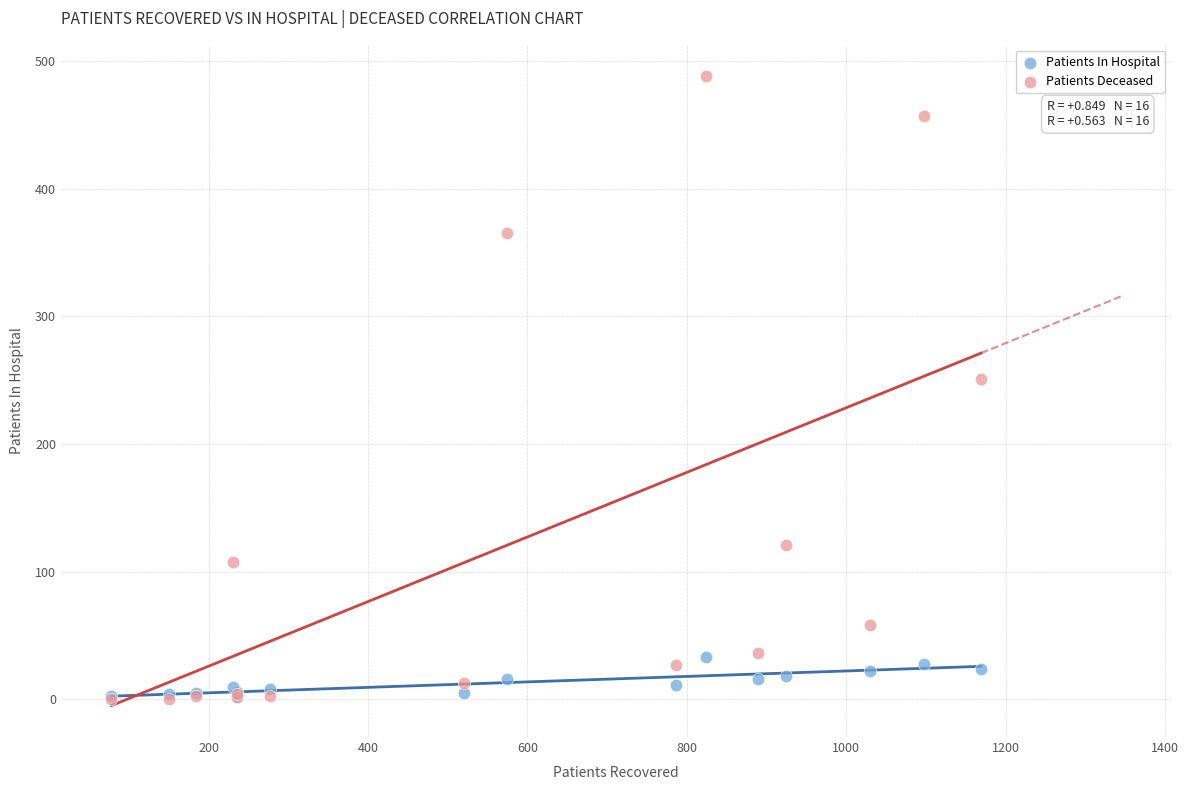

What are all the series names shown in the legend?

Patients In Hospital, Patients Deceased